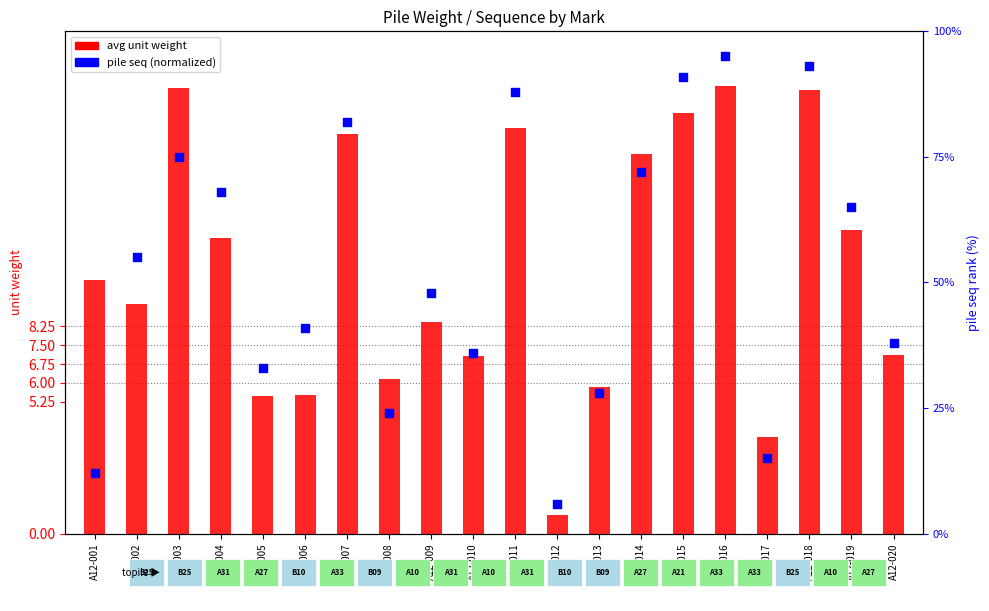

At how many categories does at least one series exceed 58?

9